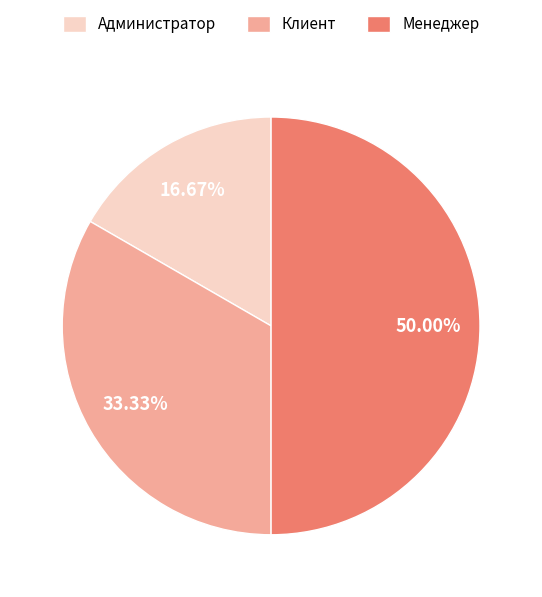

Approximately how many times larger is the value at Администратор compared to Клиент?

0.5